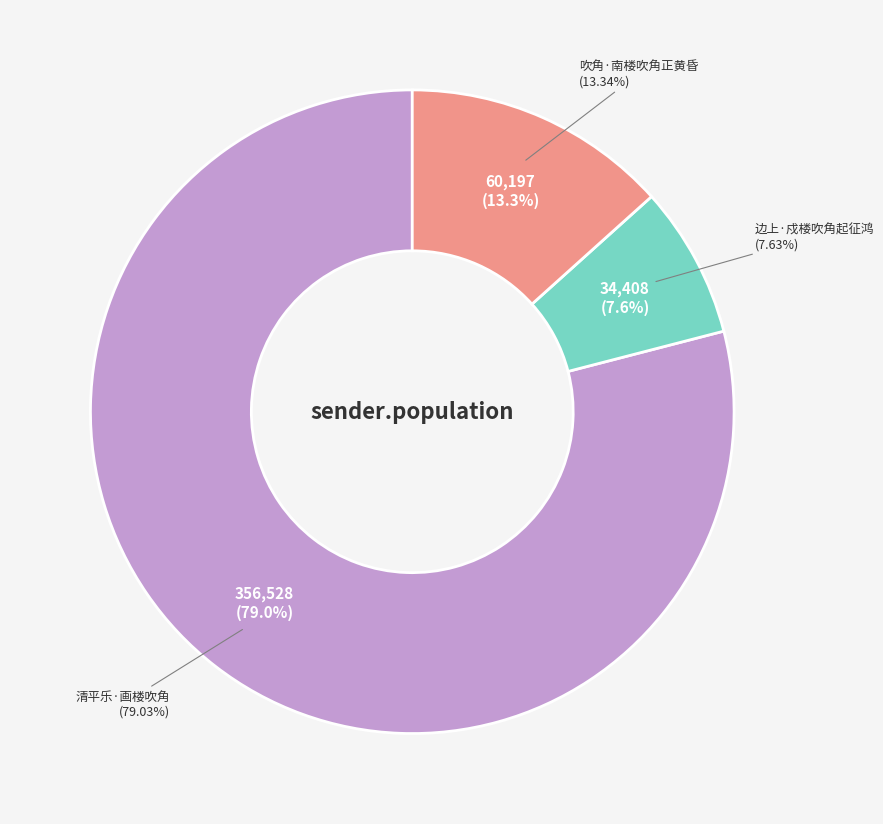

To the nearest percent, what is the difference between the largest and smallest slice percentages?

71%